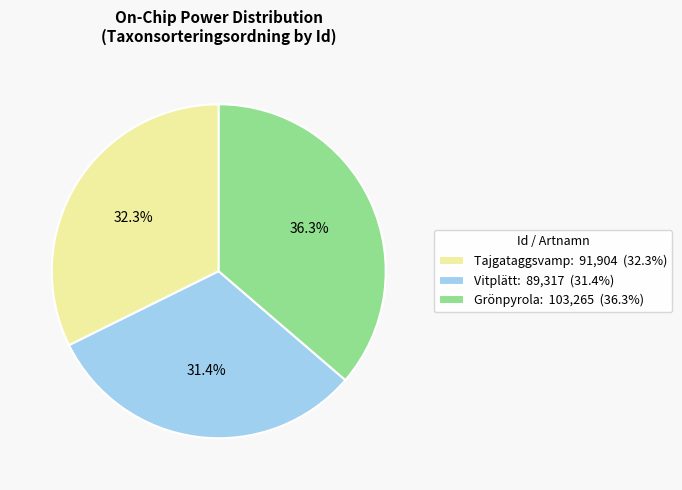

Approximately how many times larger is the value at Vitplätt: 89,317 (31.4%) compared to Tajgataggsvamp: 91,904 (32.3%)?

1.0